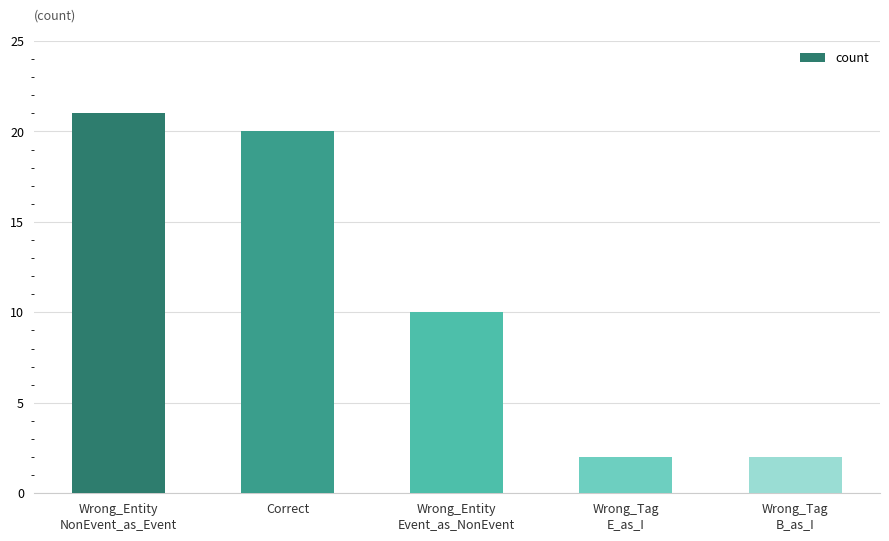

Is it true that the value at Wrong_Tag
B_as_I is 3?

False